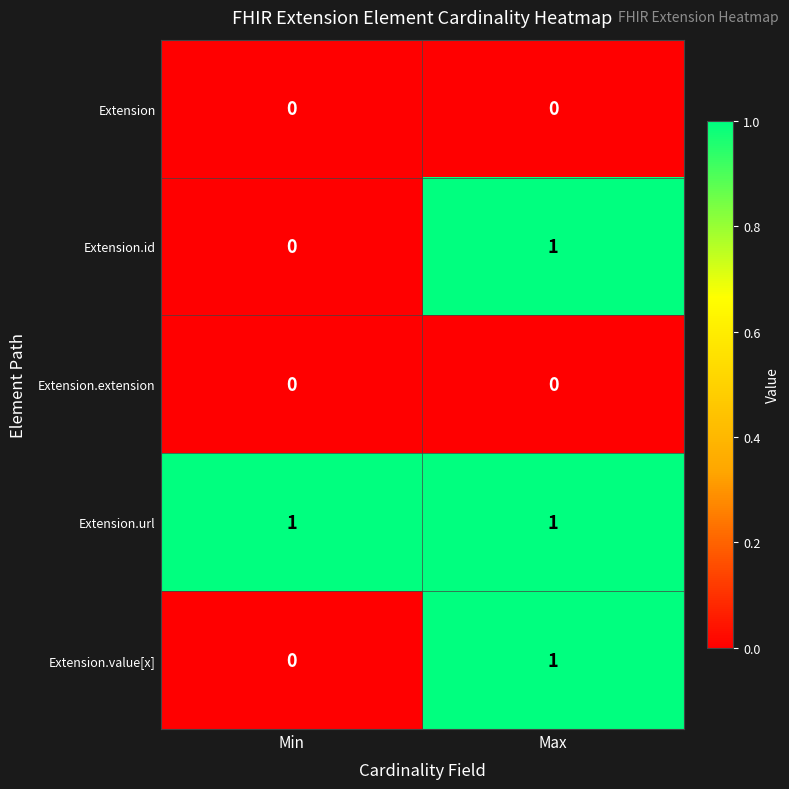

What is the difference between the highest and lowest values at Min?

1